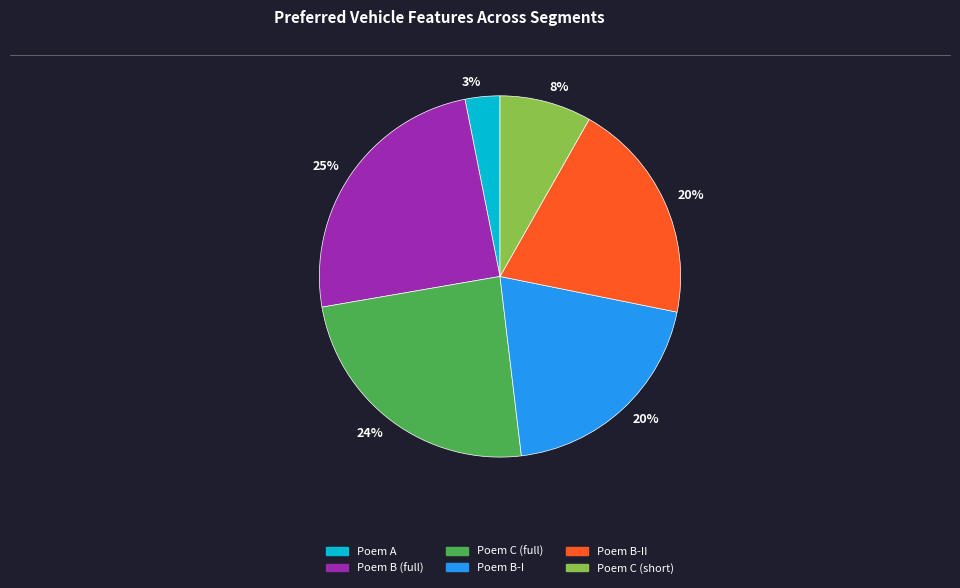

To the nearest percent, what is the average slice percentage?

17%